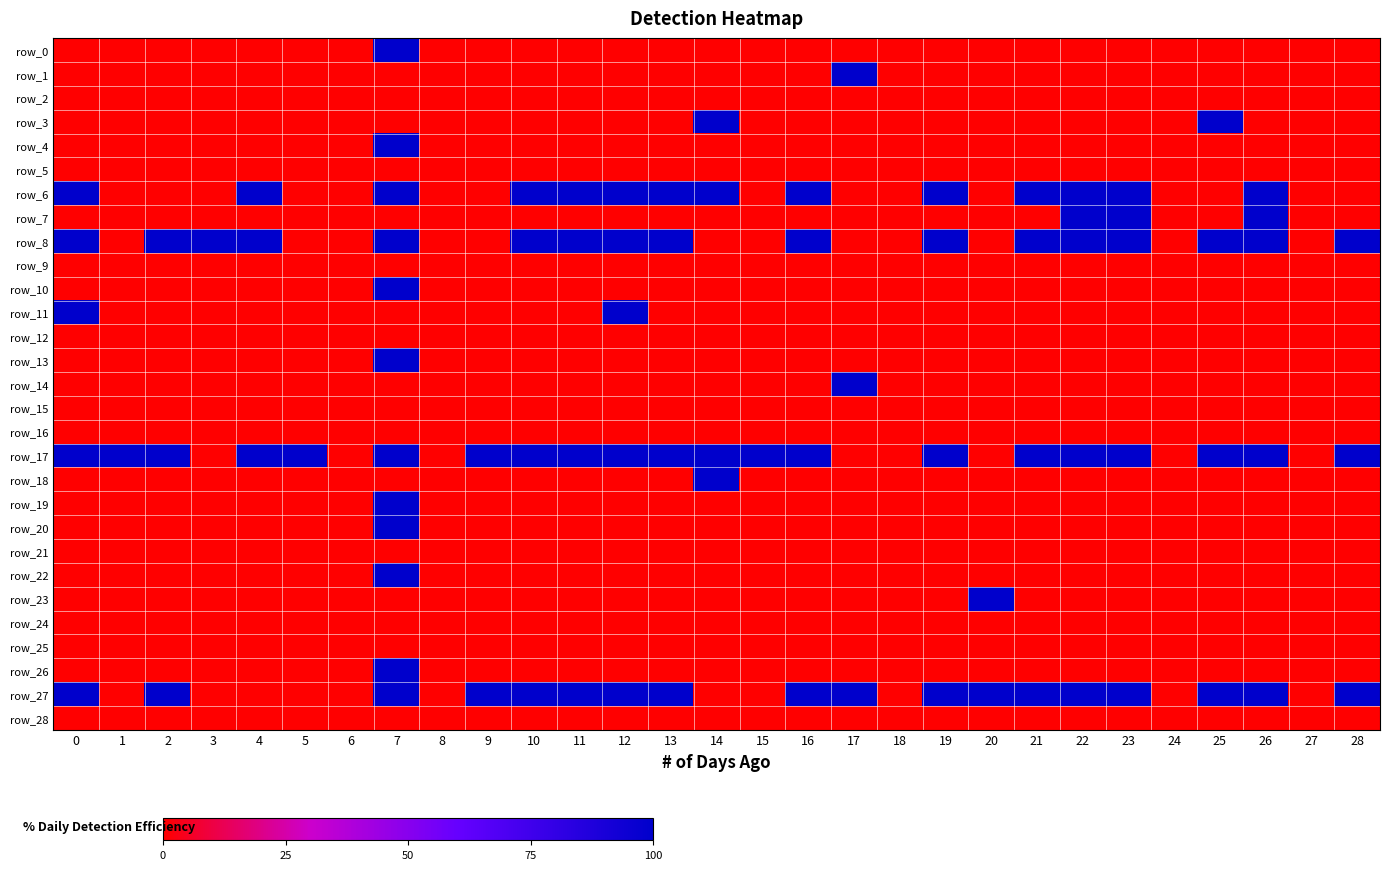

Reading right to left, transcribe all the data shown in this chart.

row_0: 0	0	0	0	0	0	0	0	0	0	0	0	0	0	0	0	0	0	0	0	0	1	0	0	0	0	0	0	0
row_1: 0	0	0	0	0	0	0	0	0	0	0	1	0	0	0	0	0	0	0	0	0	0	0	0	0	0	0	0	0
row_2: 0	0	0	0	0	0	0	0	0	0	0	0	0	0	0	0	0	0	0	0	0	0	0	0	0	0	0	0	0
row_3: 0	0	0	1	0	0	0	0	0	0	0	0	0	0	1	0	0	0	0	0	0	0	0	0	0	0	0	0	0
row_4: 0	0	0	0	0	0	0	0	0	0	0	0	0	0	0	0	0	0	0	0	0	1	0	0	0	0	0	0	0
row_5: 0	0	0	0	0	0	0	0	0	0	0	0	0	0	0	0	0	0	0	0	0	0	0	0	0	0	0	0	0
row_6: 0	0	1	0	0	1	1	1	0	1	0	0	1	0	1	1	1	1	1	0	0	1	0	0	1	0	0	0	1
row_7: 0	0	1	0	0	1	1	0	0	0	0	0	0	0	0	0	0	0	0	0	0	0	0	0	0	0	0	0	0
row_8: 1	0	1	1	0	1	1	1	0	1	0	0	1	0	0	1	1	1	1	0	0	1	0	0	1	1	1	0	1
row_9: 0	0	0	0	0	0	0	0	0	0	0	0	0	0	0	0	0	0	0	0	0	0	0	0	0	0	0	0	0
row_10: 0	0	0	0	0	0	0	0	0	0	0	0	0	0	0	0	0	0	0	0	0	1	0	0	0	0	0	0	0
row_11: 0	0	0	0	0	0	0	0	0	0	0	0	0	0	0	0	1	0	0	0	0	0	0	0	0	0	0	0	1
row_12: 0	0	0	0	0	0	0	0	0	0	0	0	0	0	0	0	0	0	0	0	0	0	0	0	0	0	0	0	0
row_13: 0	0	0	0	0	0	0	0	0	0	0	0	0	0	0	0	0	0	0	0	0	1	0	0	0	0	0	0	0
row_14: 0	0	0	0	0	0	0	0	0	0	0	1	0	0	0	0	0	0	0	0	0	0	0	0	0	0	0	0	0
row_15: 0	0	0	0	0	0	0	0	0	0	0	0	0	0	0	0	0	0	0	0	0	0	0	0	0	0	0	0	0
row_16: 0	0	0	0	0	0	0	0	0	0	0	0	0	0	0	0	0	0	0	0	0	0	0	0	0	0	0	0	0
row_17: 1	0	1	1	0	1	1	1	0	1	0	0	1	1	1	1	1	1	1	1	0	1	0	1	1	0	1	1	1
row_18: 0	0	0	0	0	0	0	0	0	0	0	0	0	0	1	0	0	0	0	0	0	0	0	0	0	0	0	0	0
row_19: 0	0	0	0	0	0	0	0	0	0	0	0	0	0	0	0	0	0	0	0	0	1	0	0	0	0	0	0	0
row_20: 0	0	0	0	0	0	0	0	0	0	0	0	0	0	0	0	0	0	0	0	0	1	0	0	0	0	0	0	0
row_21: 0	0	0	0	0	0	0	0	0	0	0	0	0	0	0	0	0	0	0	0	0	0	0	0	0	0	0	0	0
row_22: 0	0	0	0	0	0	0	0	0	0	0	0	0	0	0	0	0	0	0	0	0	1	0	0	0	0	0	0	0
row_23: 0	0	0	0	0	0	0	0	1	0	0	0	0	0	0	0	0	0	0	0	0	0	0	0	0	0	0	0	0
row_24: 0	0	0	0	0	0	0	0	0	0	0	0	0	0	0	0	0	0	0	0	0	0	0	0	0	0	0	0	0
row_25: 0	0	0	0	0	0	0	0	0	0	0	0	0	0	0	0	0	0	0	0	0	0	0	0	0	0	0	0	0
row_26: 0	0	0	0	0	0	0	0	0	0	0	0	0	0	0	0	0	0	0	0	0	1	0	0	0	0	0	0	0
row_27: 1	0	1	1	0	1	1	1	1	1	0	1	1	0	0	1	1	1	1	1	0	1	0	0	0	0	1	0	1
row_28: 0	0	0	0	0	0	0	0	0	0	0	0	0	0	0	0	0	0	0	0	0	0	0	0	0	0	0	0	0